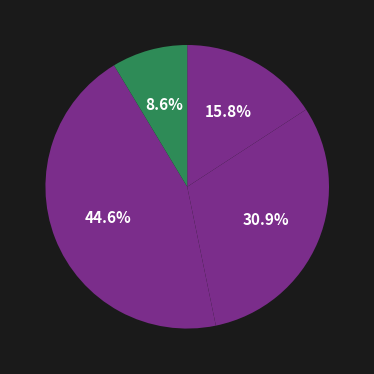

How many segments does this pie chart have?

4